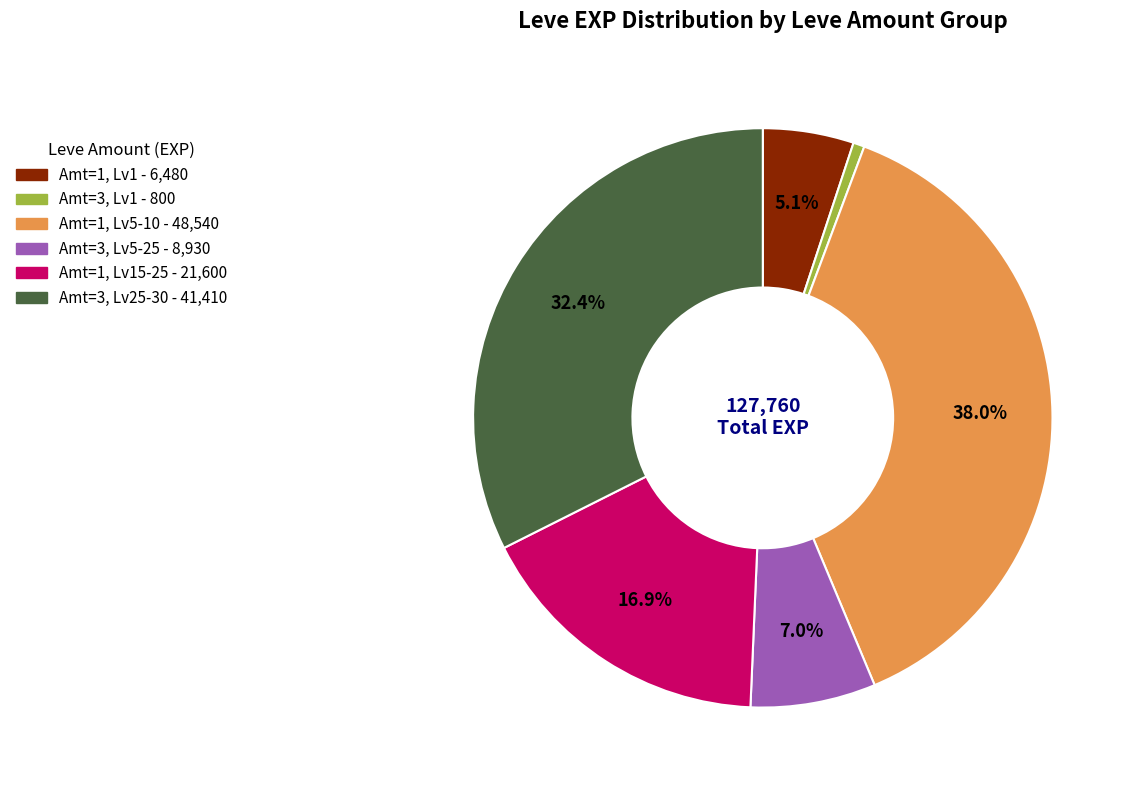

Is there any slice that represents more than half of the pie?

No